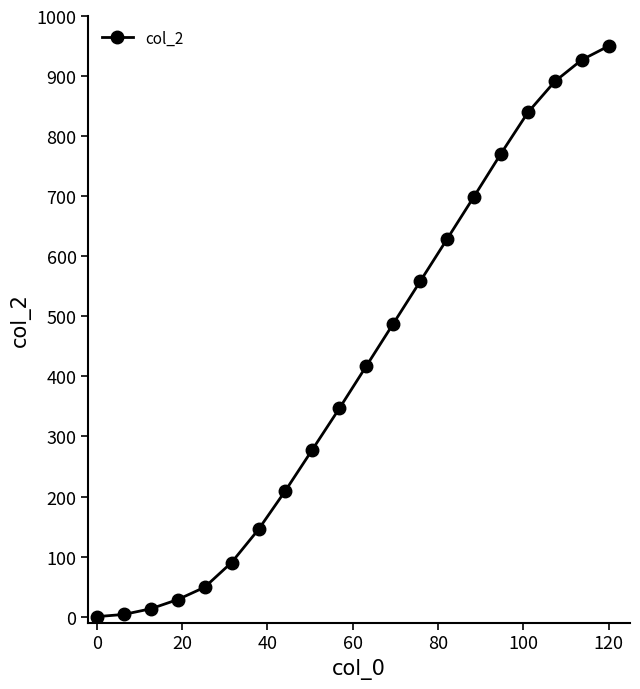

What is the maximum value shown in the chart?

950.0